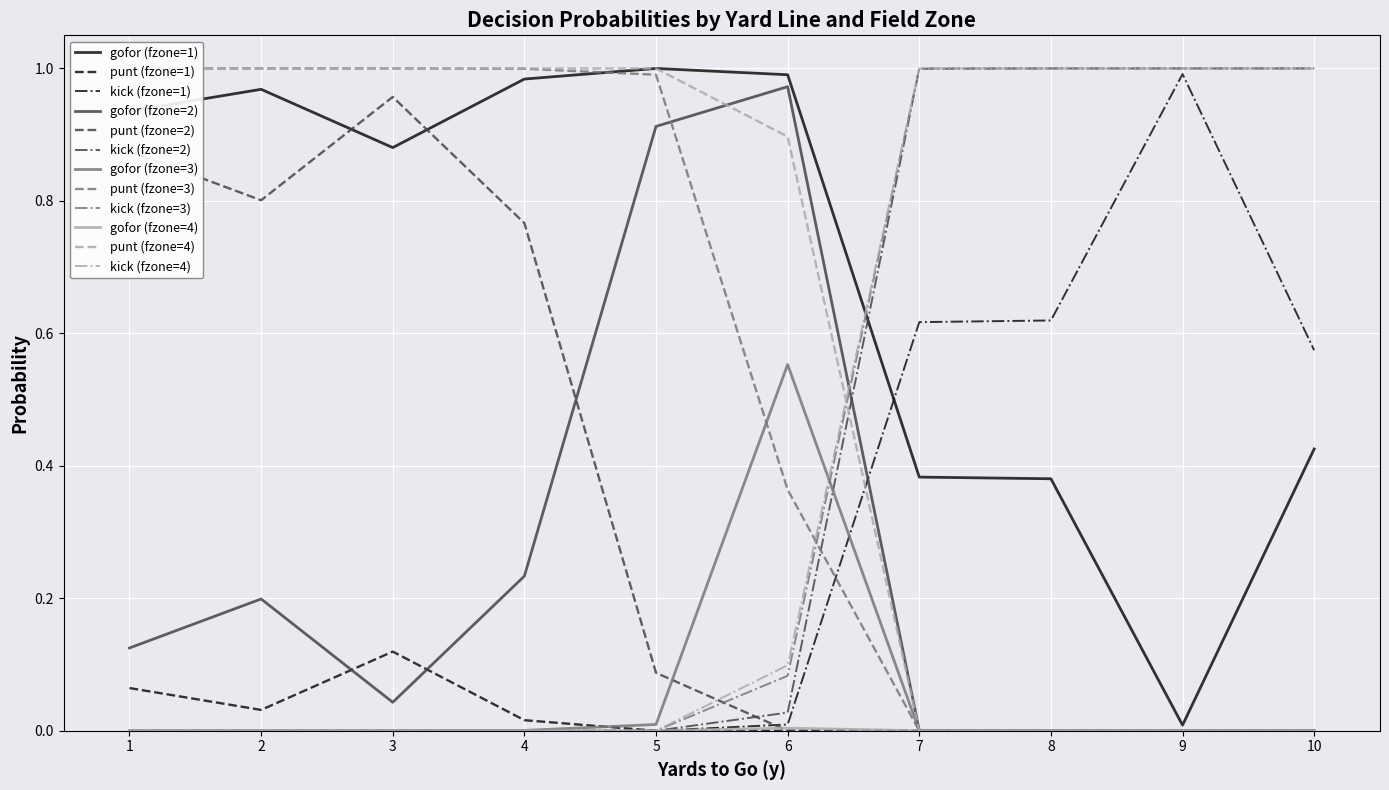

Reading right to left, extract all data points from this chart.

gofor: 10=0.0	10=0.0	10=0.0	10=0.4	9=0.0	9=0.0	9=0.0	9=0.0	8=0.0	8=0.0	8=0.0	8=0.4	7=0.0	7=0.0	7=0.0	7=0.4	6=0.0	6=0.6	6=1.0	6=1.0	5=0.0	5=0.0	5=0.9	5=1.0	4=0.0	4=0.0	4=0.2	4=1.0	3=0.0	3=0.0	3=0.0	3=0.9	2=0.0	2=0.0	2=0.2	2=1.0	1=0.0	1=0.0	1=0.1	1=0.9
punt: 10=0.0	10=0.0	10=0.0	10=0.0	9=0.0	9=0.0	9=0.0	9=0.0	8=0.0	8=0.0	8=0.0	8=0.0	7=0.0	7=0.0	7=0.0	7=0.0	6=0.9	6=0.4	6=0.0	6=0.0	5=1.0	5=1.0	5=0.1	5=0.0	4=1.0	4=1.0	4=0.8	4=0.0	3=1.0	3=1.0	3=1.0	3=0.1	2=1.0	2=1.0	2=0.8	2=0.0	1=1.0	1=1.0	1=0.9	1=0.1
kick: 10=1.0	10=1.0	10=1.0	10=0.6	9=1.0	9=1.0	9=1.0	9=1.0	8=1.0	8=1.0	8=1.0	8=0.6	7=1.0	7=1.0	7=1.0	7=0.6	6=0.1	6=0.1	6=0.0	6=0.0	5=0.0	5=0.0	5=0.0	5=0.0	4=0.0	4=0.0	4=0.0	4=0.0	3=0.0	3=0.0	3=0.0	3=0.0	2=0.0	2=0.0	2=0.0	2=0.0	1=0.0	1=0.0	1=0.0	1=0.0